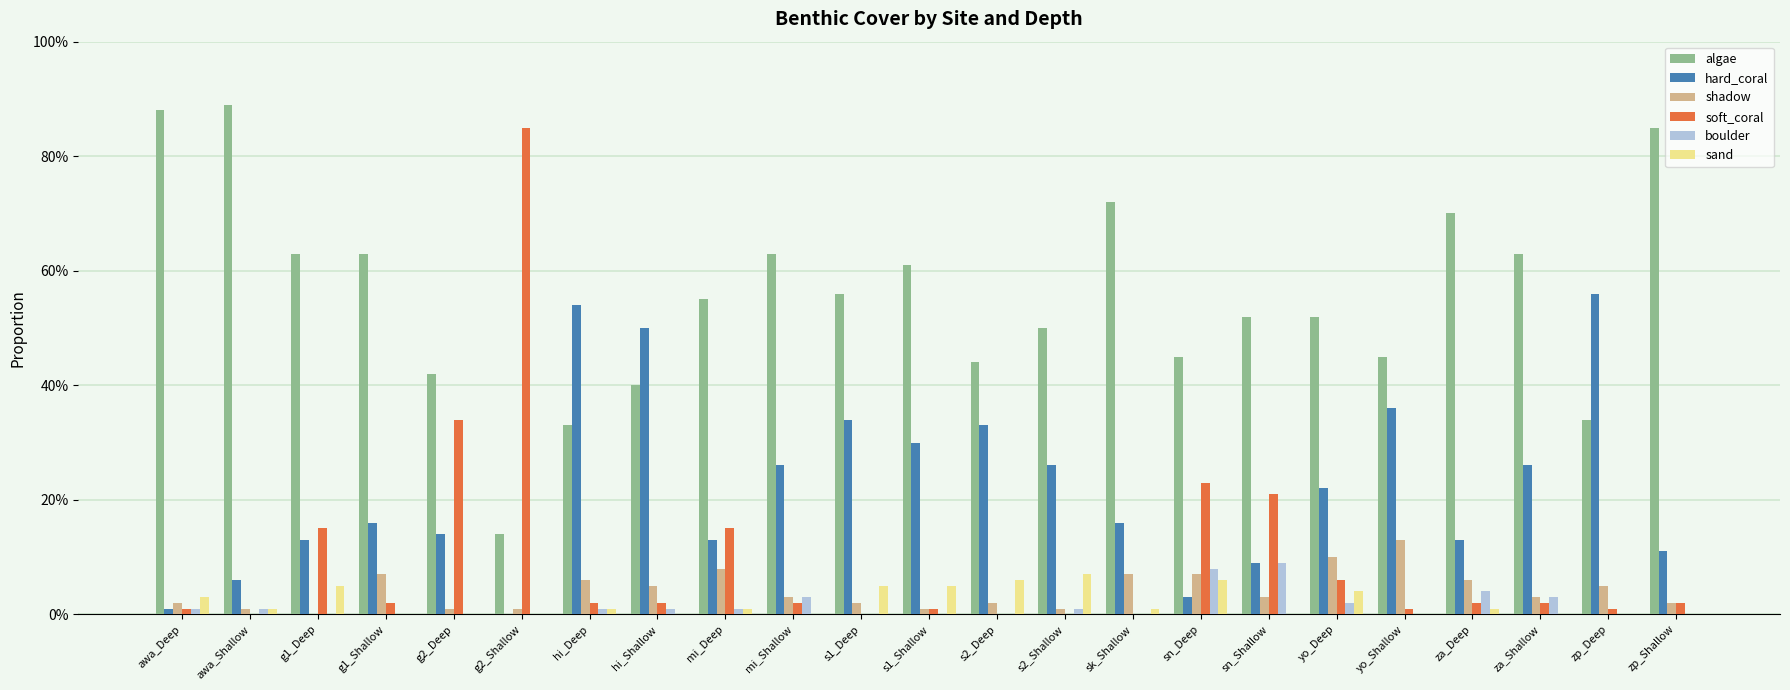

Which series has the largest total across all categories?

algae